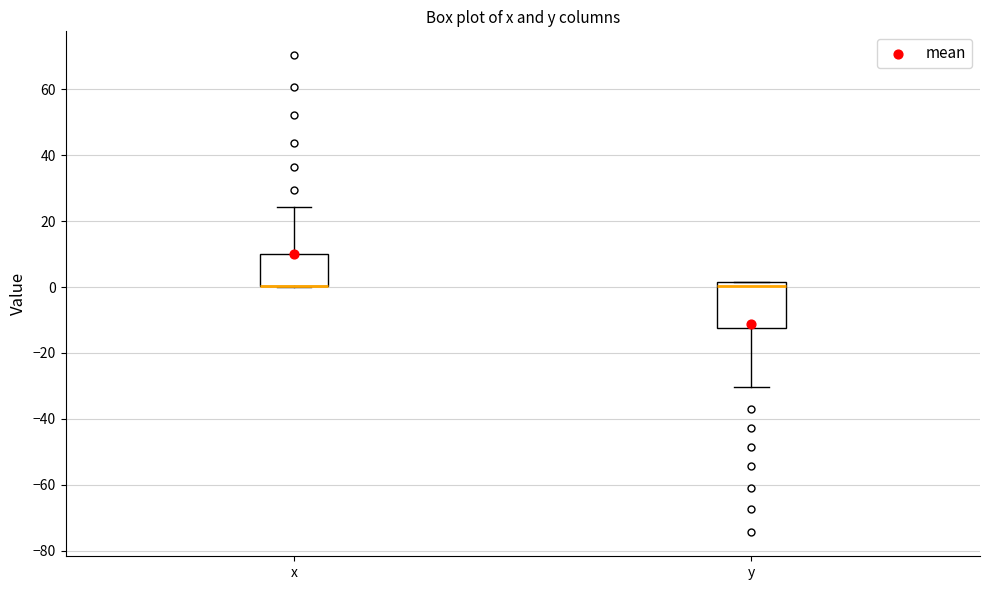

Reading left to right, transcribe this box plot: for each box, give where its median line is, the range the box spans, and where its two whiskers end, as read against the y-axis. The values are not printed on the chart, so give them approximately, as read against the axis.

x: median 0 (drawn on the box's lower edge), box 0 to 10, whiskers 0 to 24
y: median 0, box -12 to 2, whiskers -30 to 2